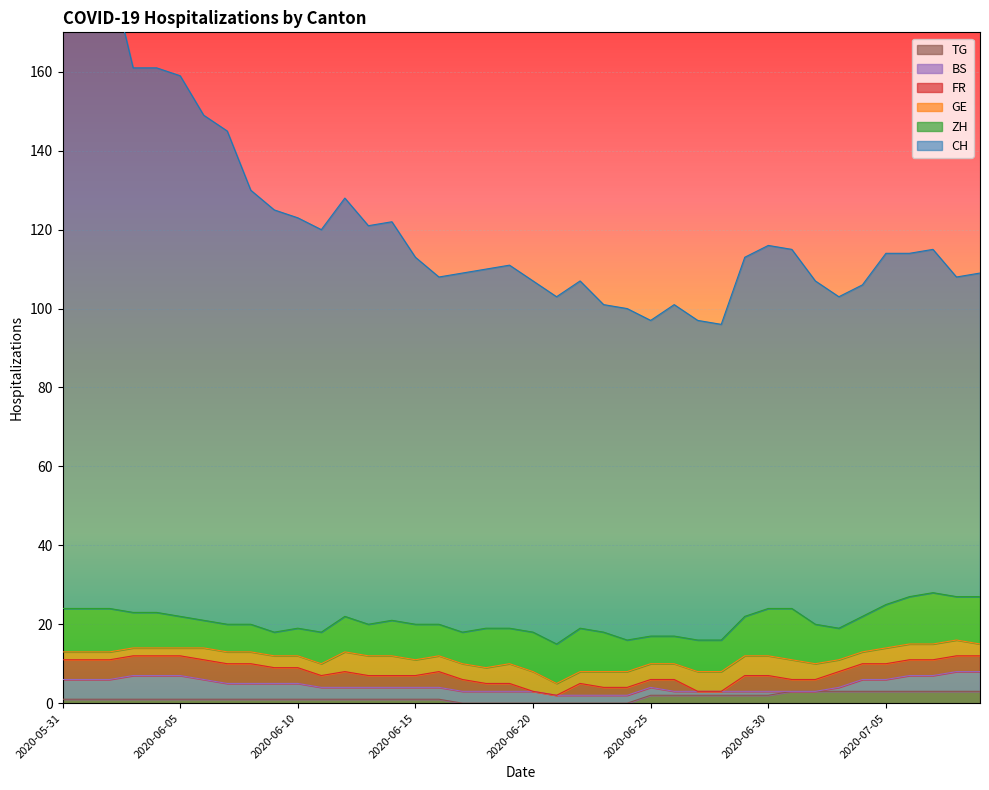

The FR series shows 6 at 2020-07-03. True or false?

False